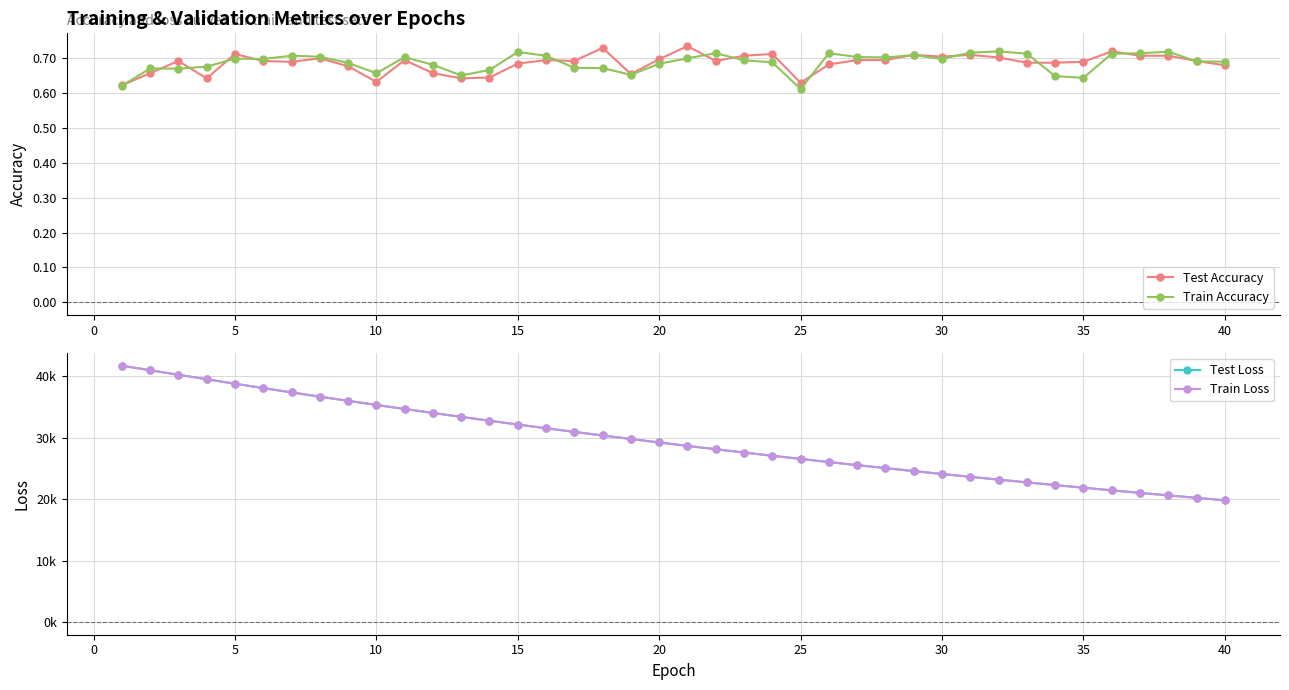

Does the chart have visible grid lines?

Yes